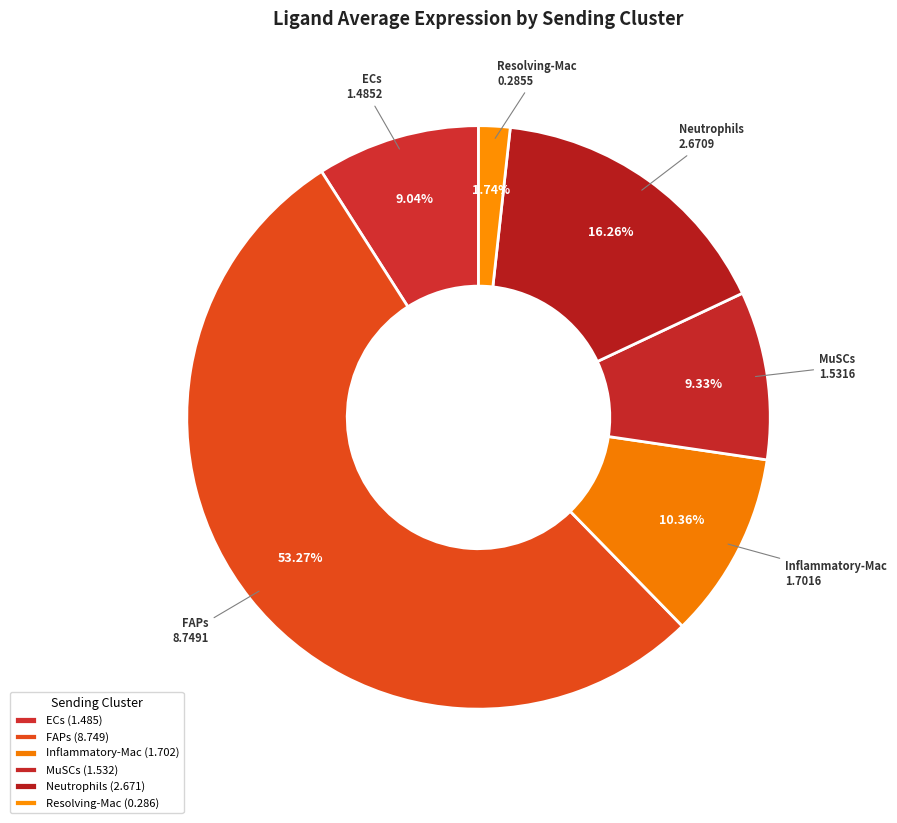

The ECs slice represents 22% of the pie. True or false?

False